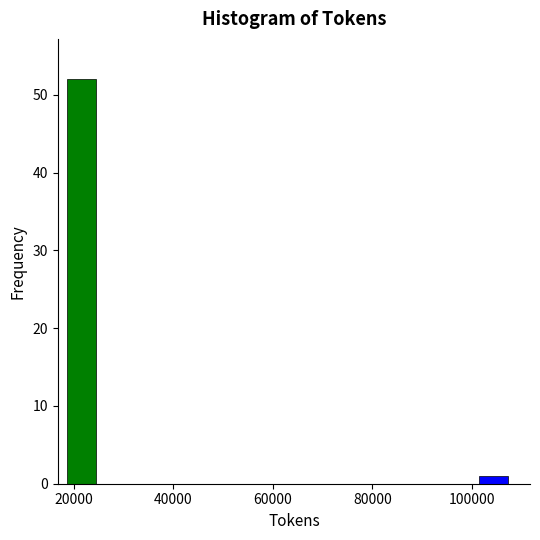

Around what value on the x-axis is the tallest bar? Give the approximate position of its centre, as read against the axis.

22000